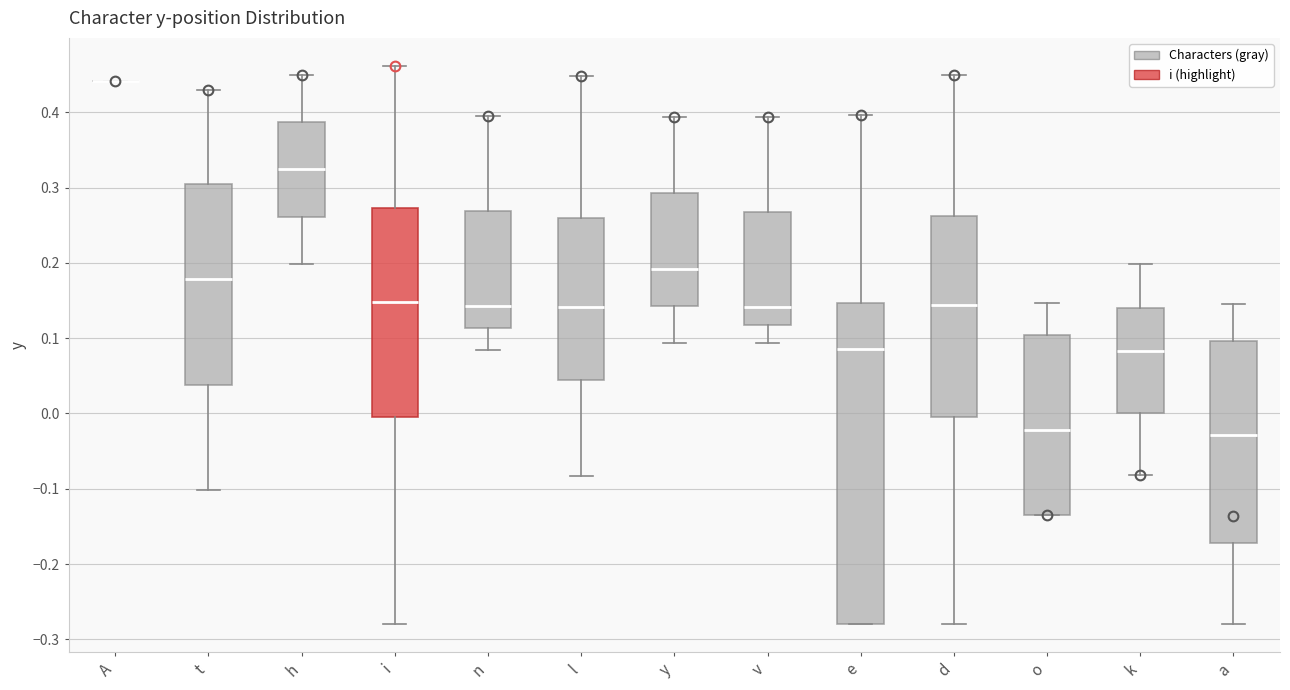

Where does the lower whisker of the box for v end on the y-axis? The values are not printed on the chart, so give them approximately, as read against the axis.

0.09